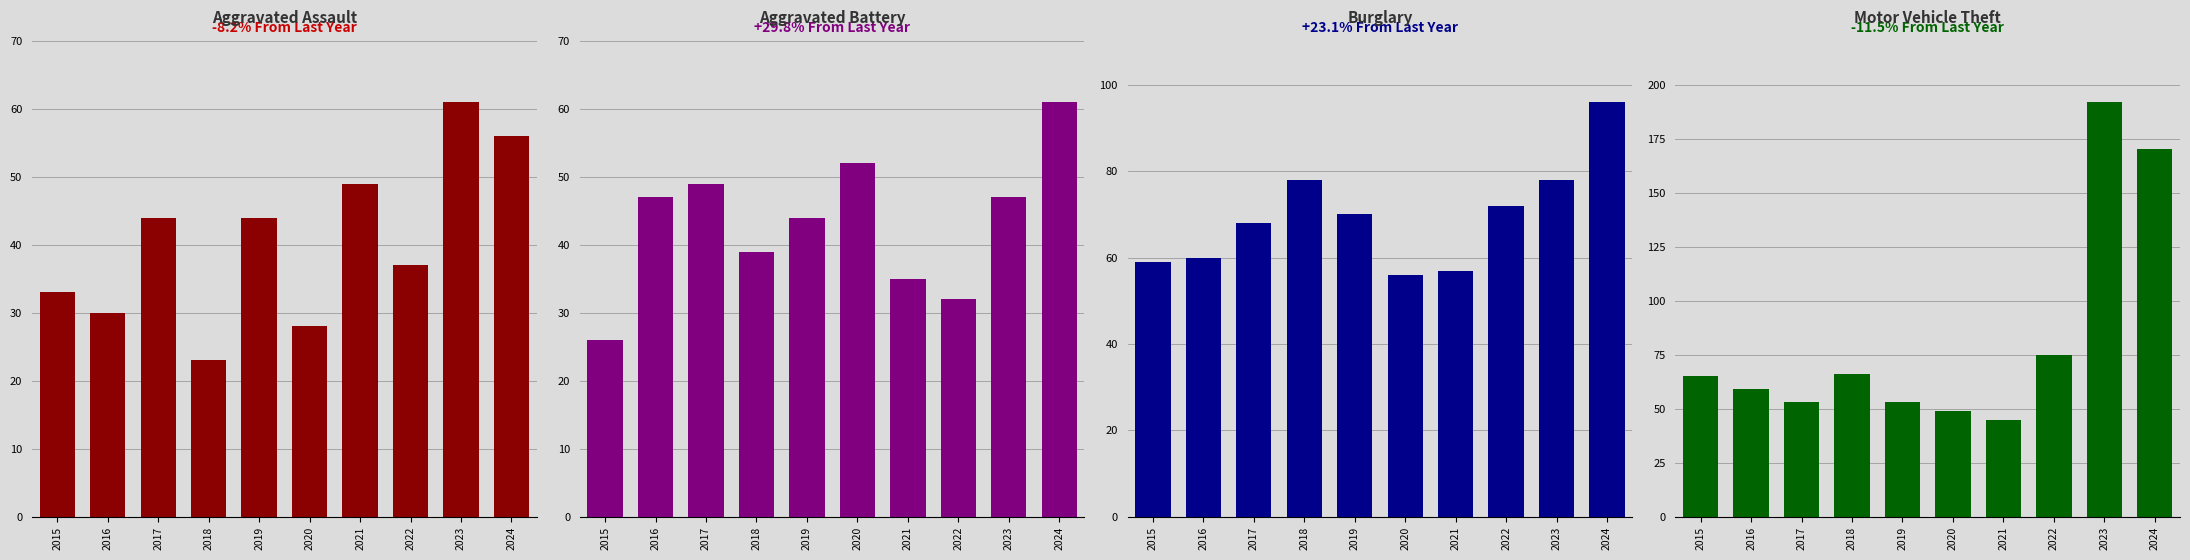

True or false: Aggravated Assault has a value of 44 at 2019.

True